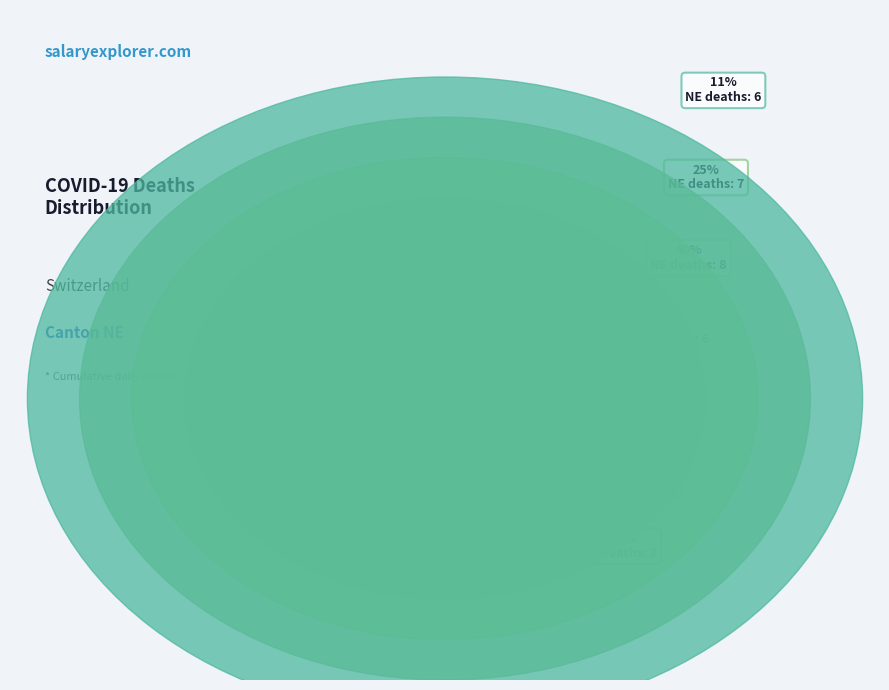

To the nearest percent, what is the combined percentage of 2020-04-01 and 2020-03-31?

19%